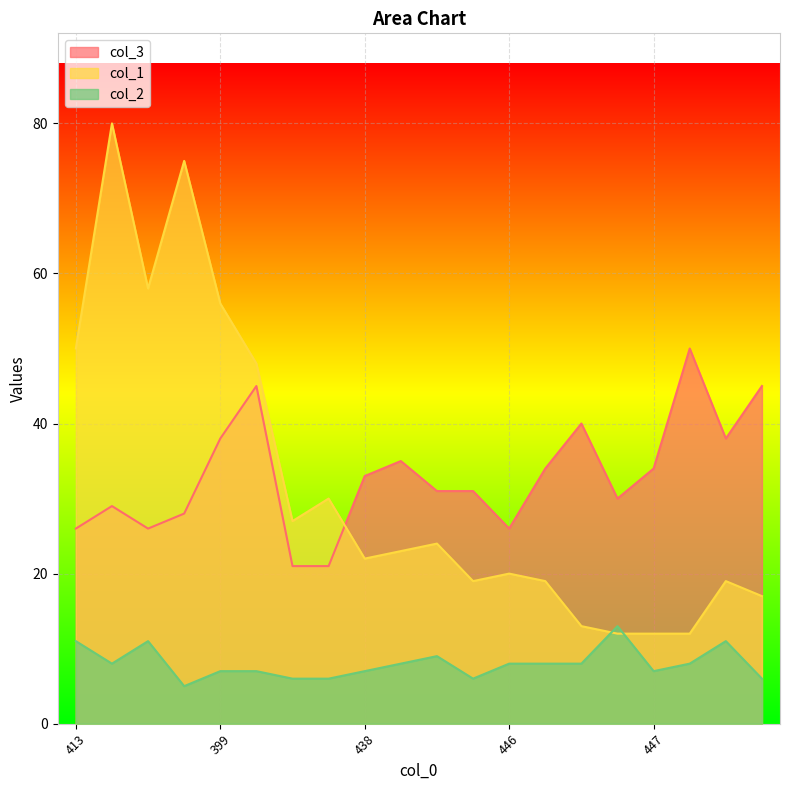

Reading left to right, what are all the values shown in this chart?

col_3: 26	29	26	28	38	45	21	21	33	35	31	31	26	34	40	30	34	50	38	45
col_1: 50	80	58	75	56	48	27	30	22	23	24	19	20	19	13	12	12	12	19	17
col_2: 11	8	11	5	7	7	6	6	7	8	9	6	8	8	8	13	7	8	11	6